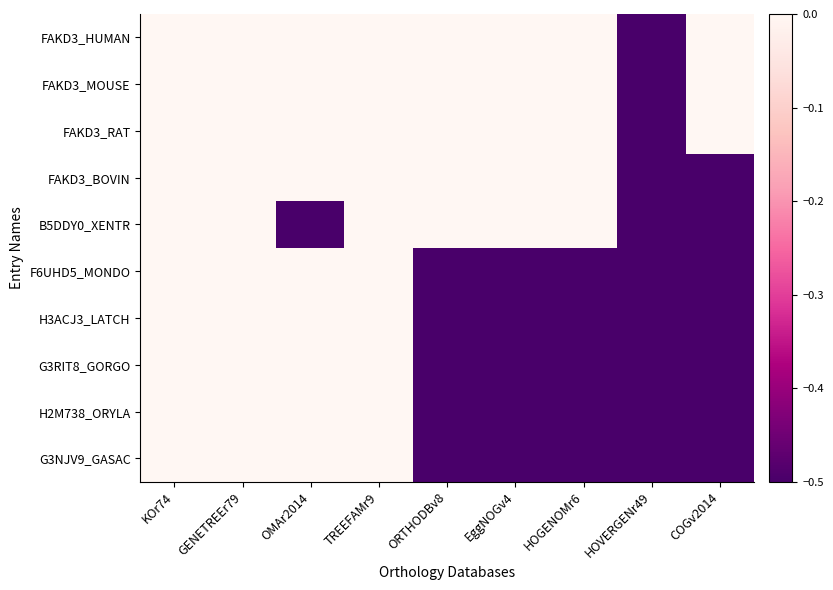

Which label corresponds to the largest value in the chart?

KOr74